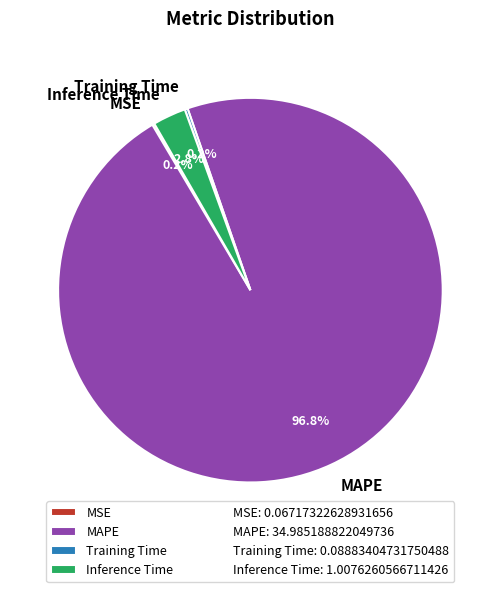

To the nearest percent, what portion does MAPE represent?

97%